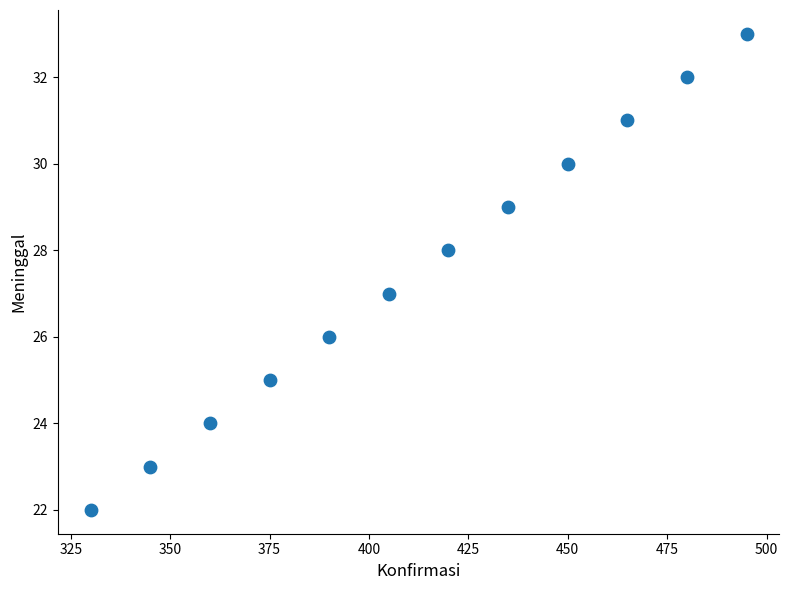

What is the range of Y values (max minus min)?

11